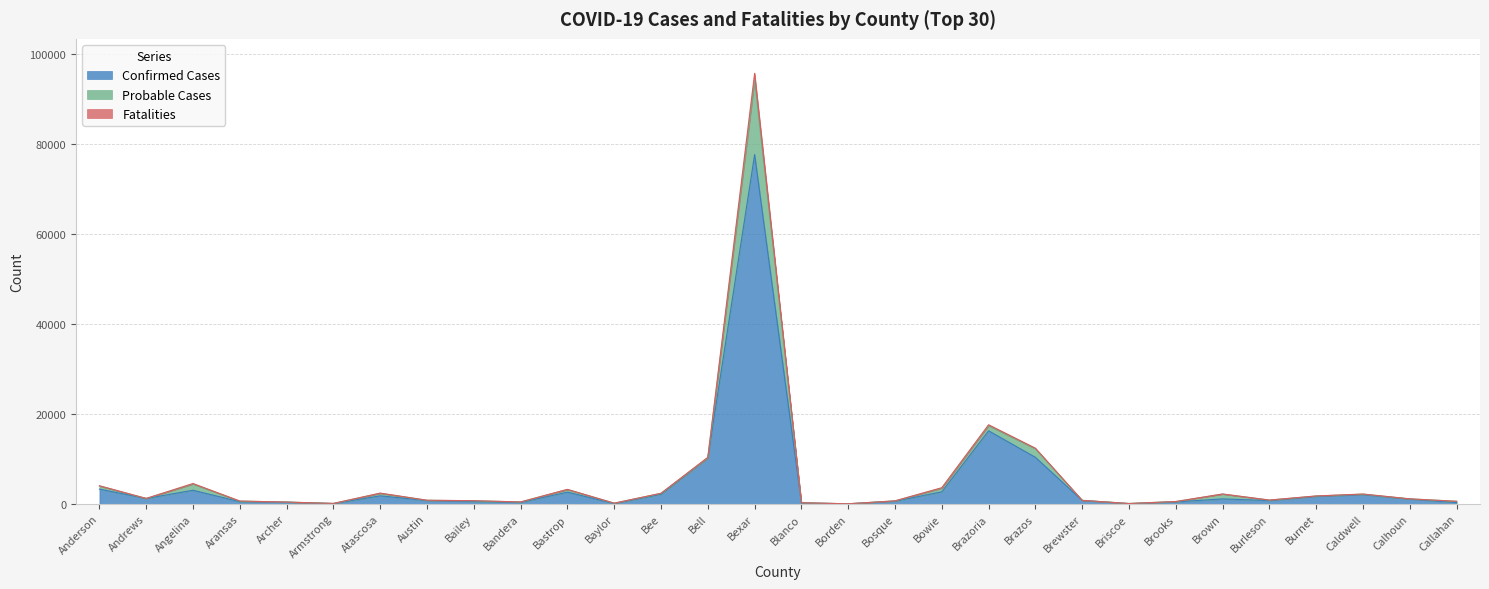

How many values in the Probable Cases series are below 1113?

15